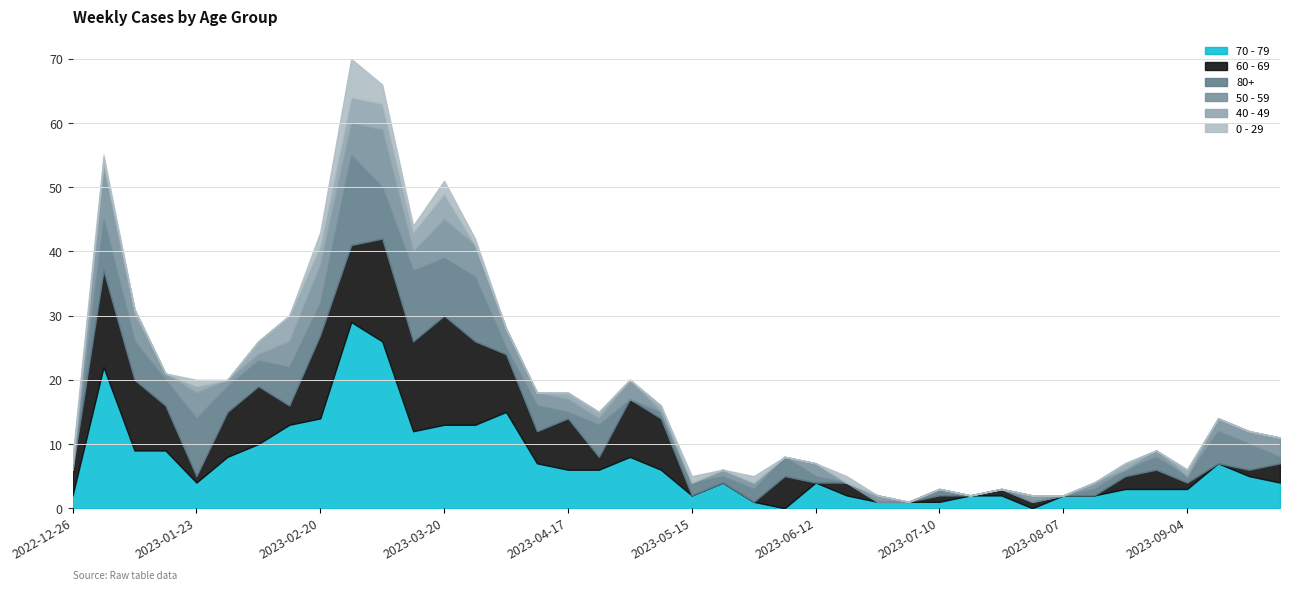

Which category has the highest value across all series?

2023-02-27